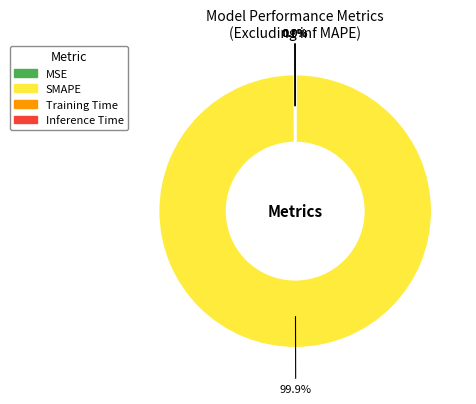

What is the majority slice?

SMAPE